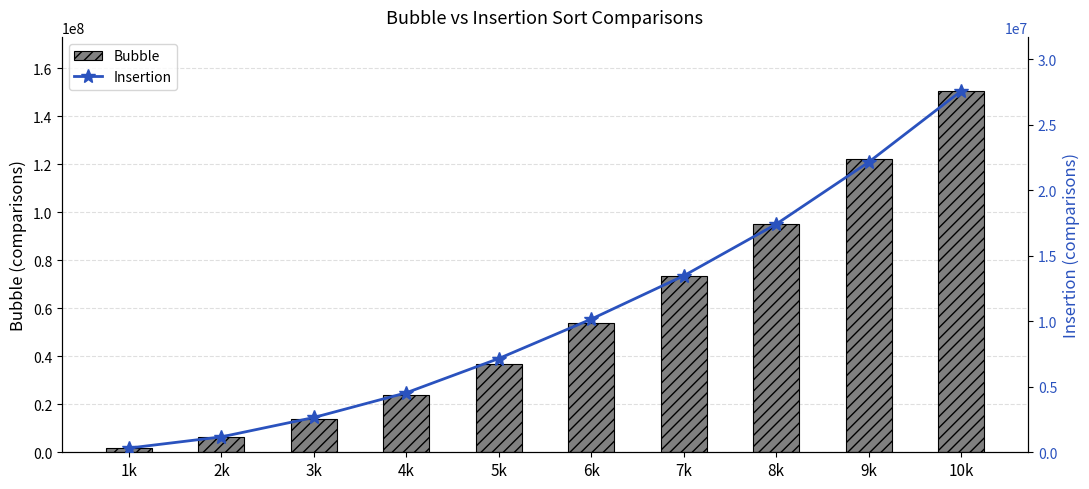

The value of Insertion at 2k is 1175532.5. True or false?

True